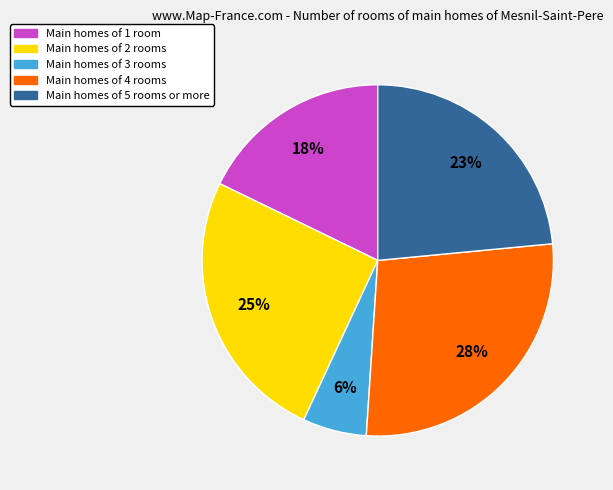

To the nearest percent, what is the difference between the largest and smallest slice percentages?

22%